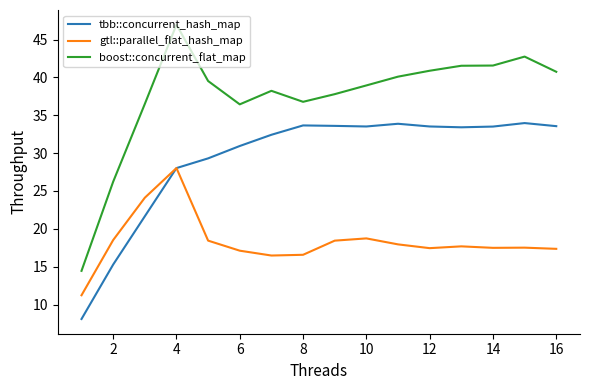

True or false: boost::concurrent_flat_map and tbb::concurrent_hash_map intersect in this chart.

False